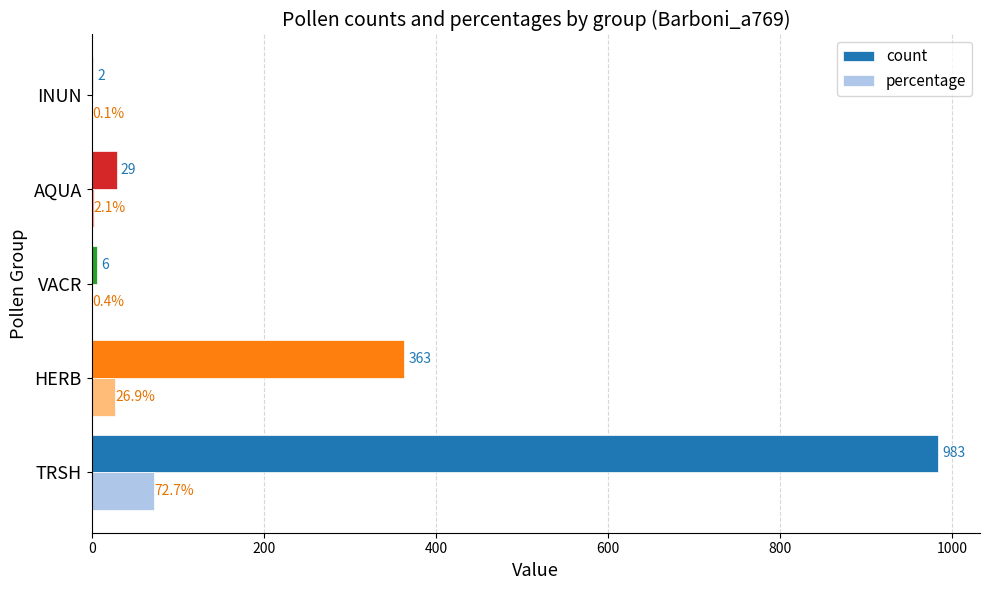

At which label is percentage closest to 36?

HERB